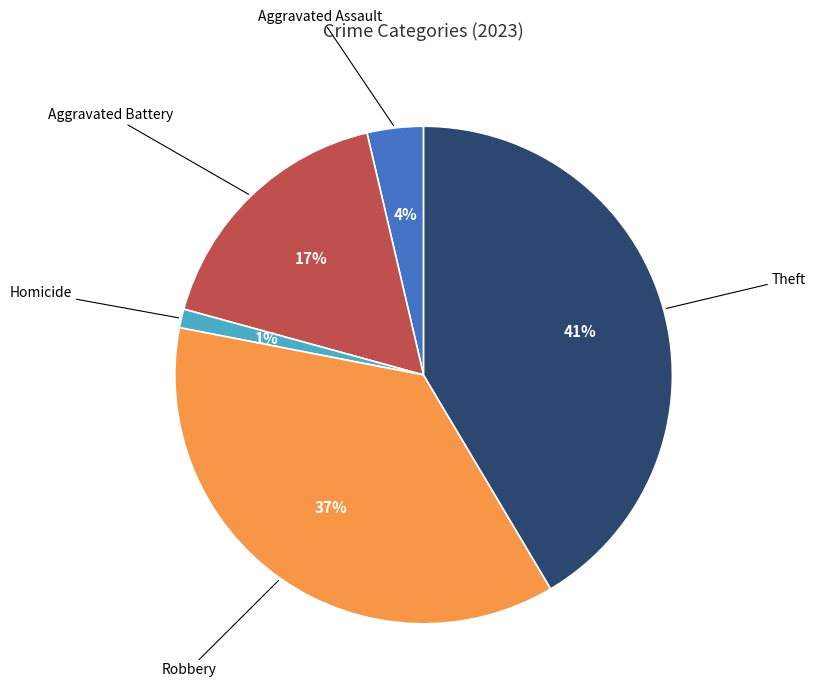

To the nearest percent, what is the average slice percentage?

20%